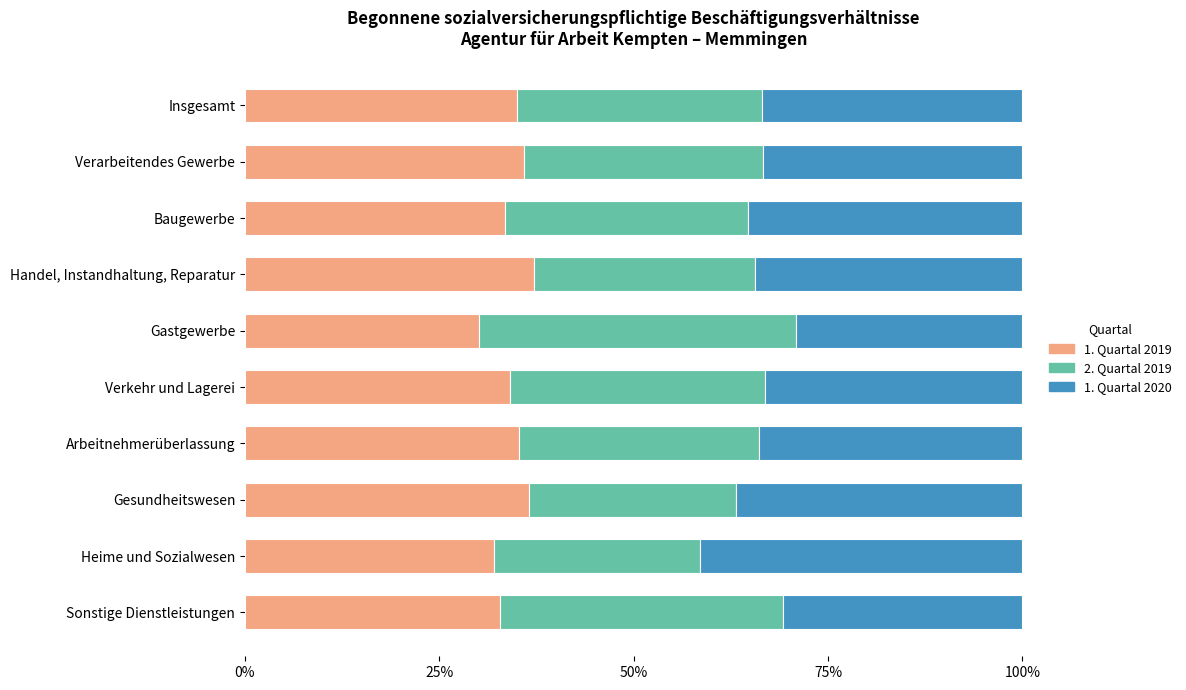

What is the sum of the 1. Quartal 2019 values at Arbeitnehmerüberlassung and Insgesamt?

70.3